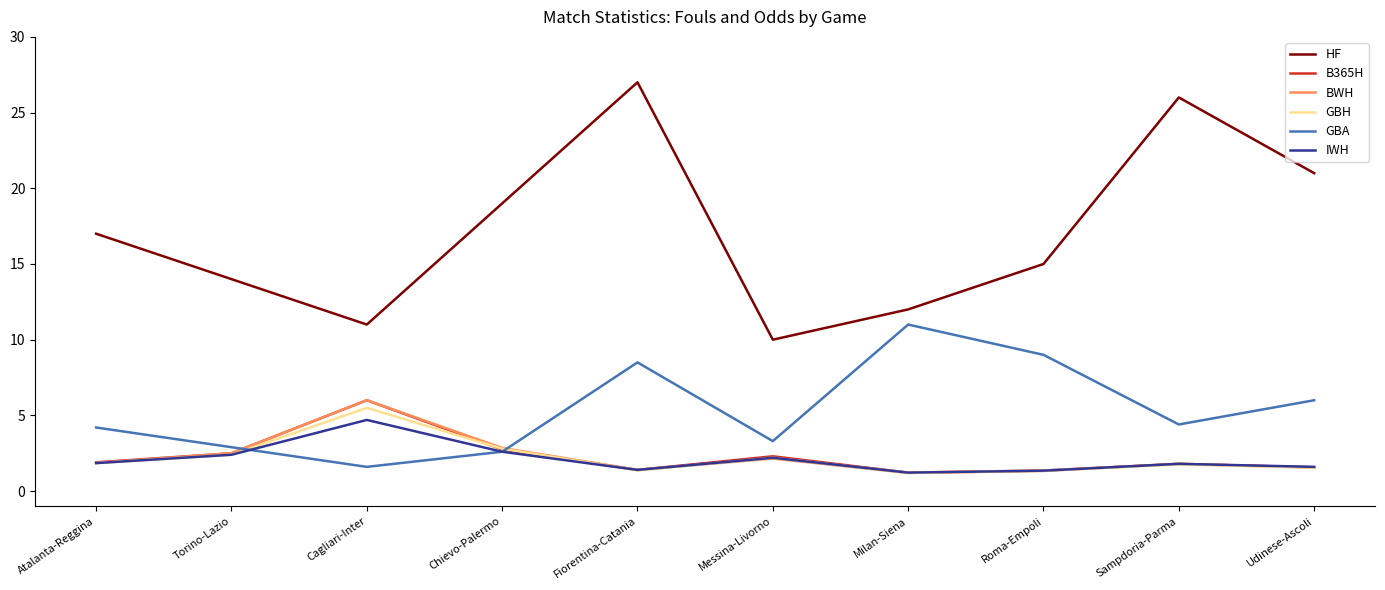

What is the total value across all series at Udinese-Ascoli?

33.3